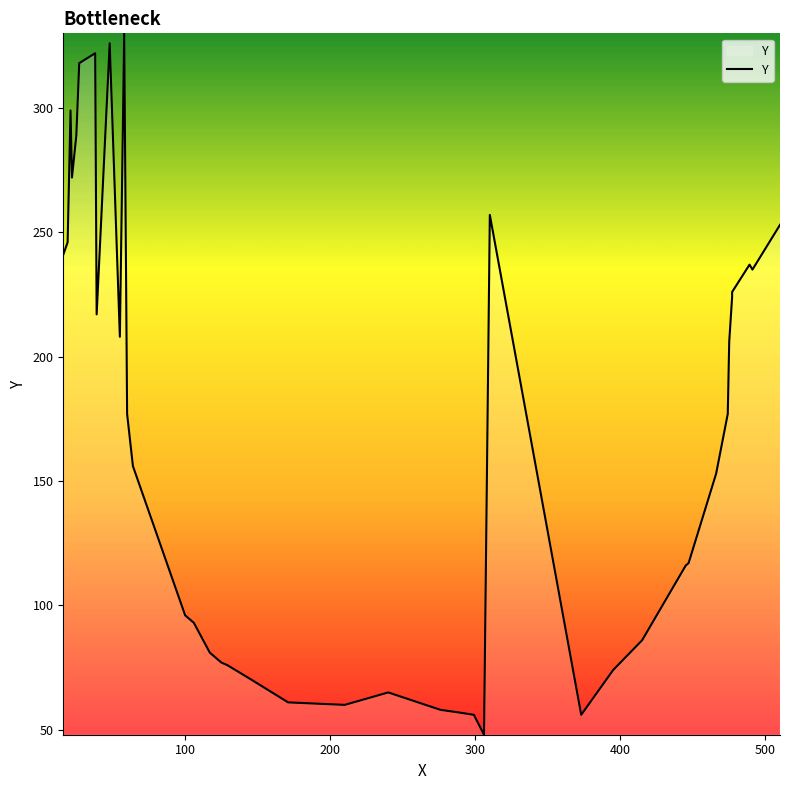

How many lines are shown in the chart?

1